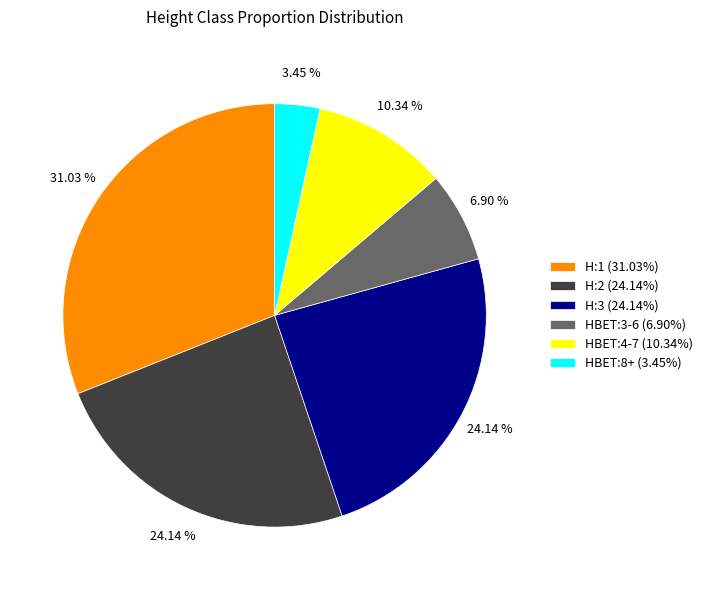

How many segments does this pie chart have?

6